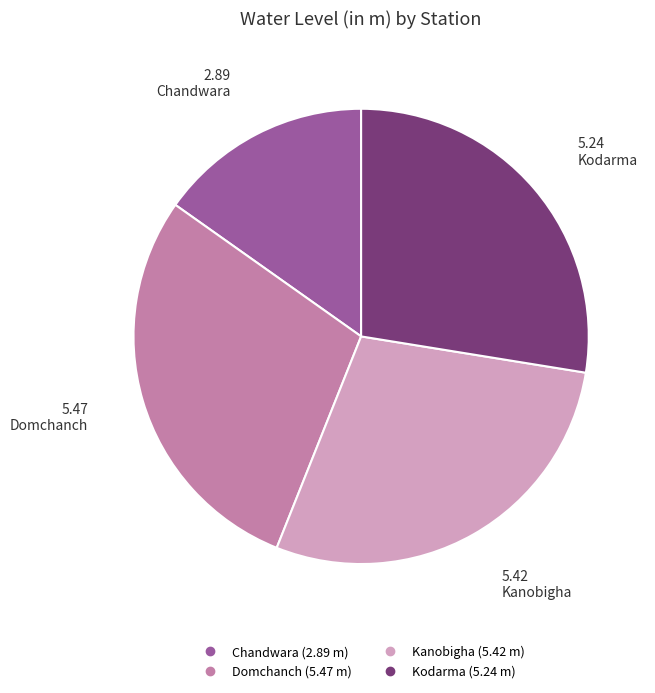

What is the smallest slice in the pie chart?

Chandwara